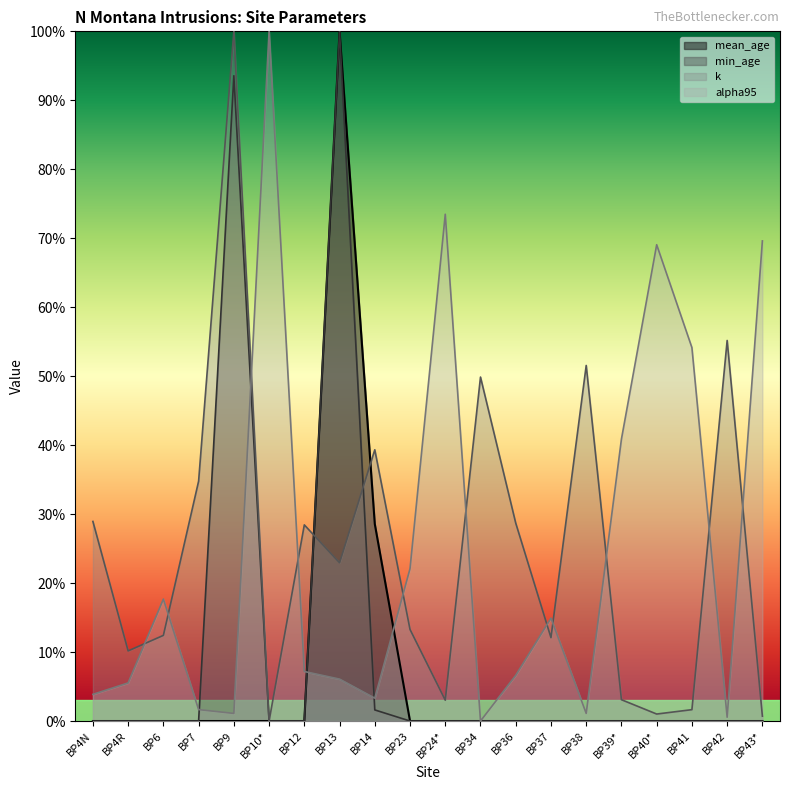

How many lines are shown in the chart?

4